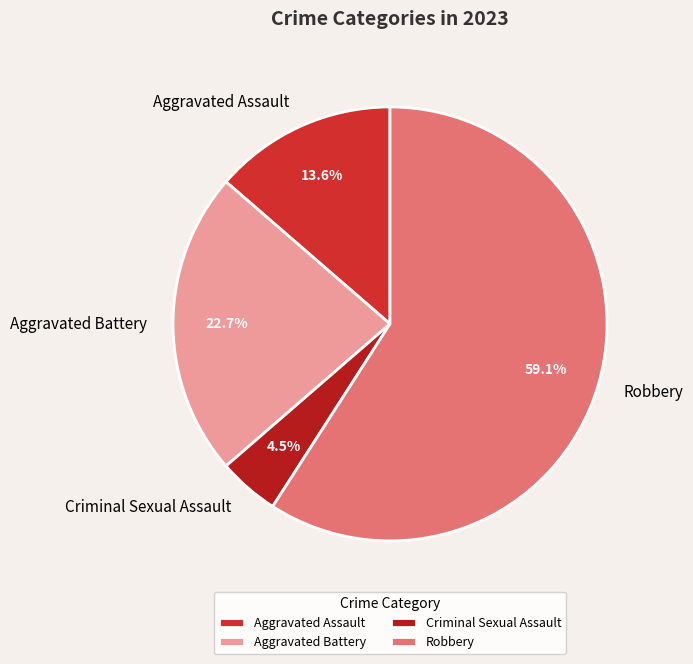

To the nearest percent, what percentage of the pie is Aggravated Battery?

23%